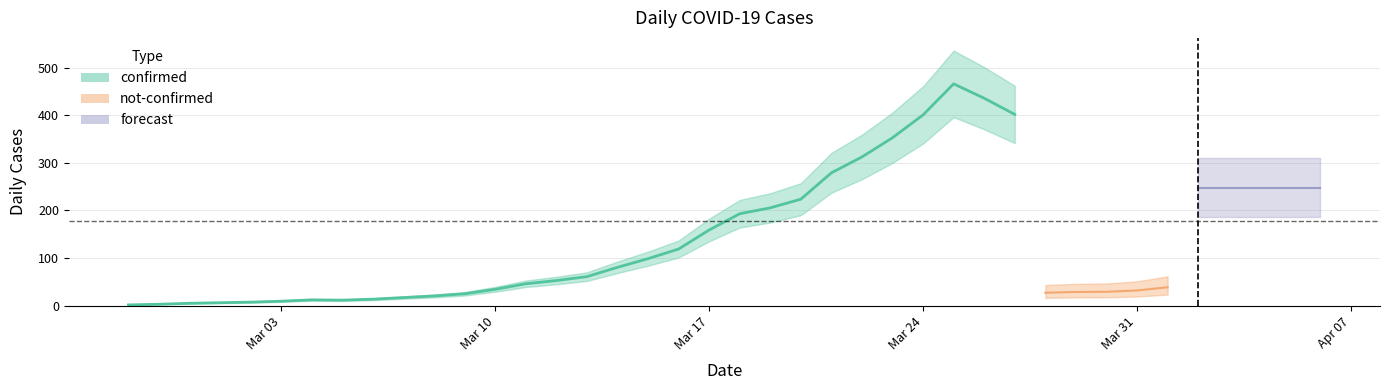

True or false: not-confirmed and confirmed cross at least once.

False